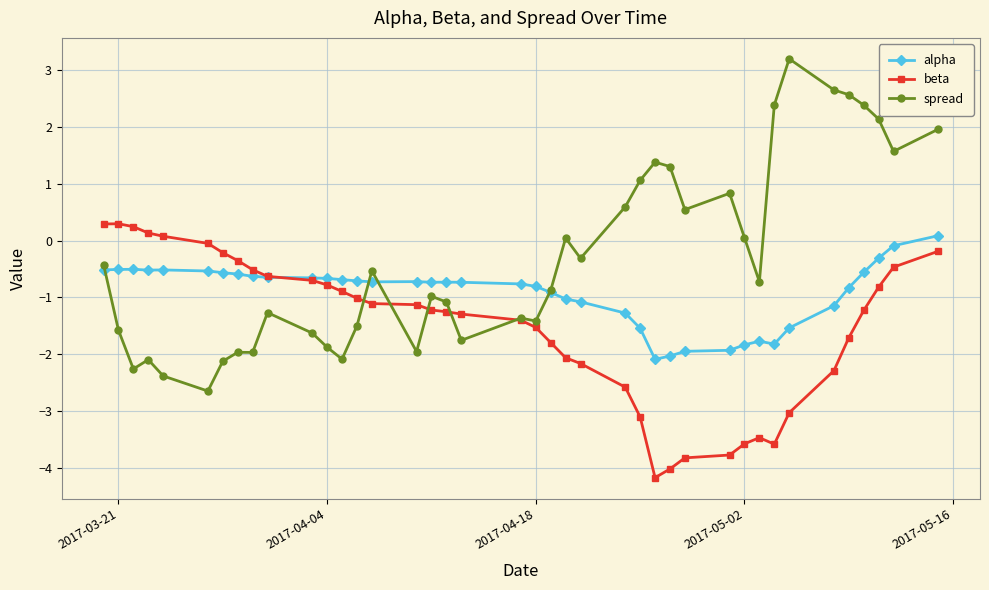

Which series has the largest total across all categories?

spread